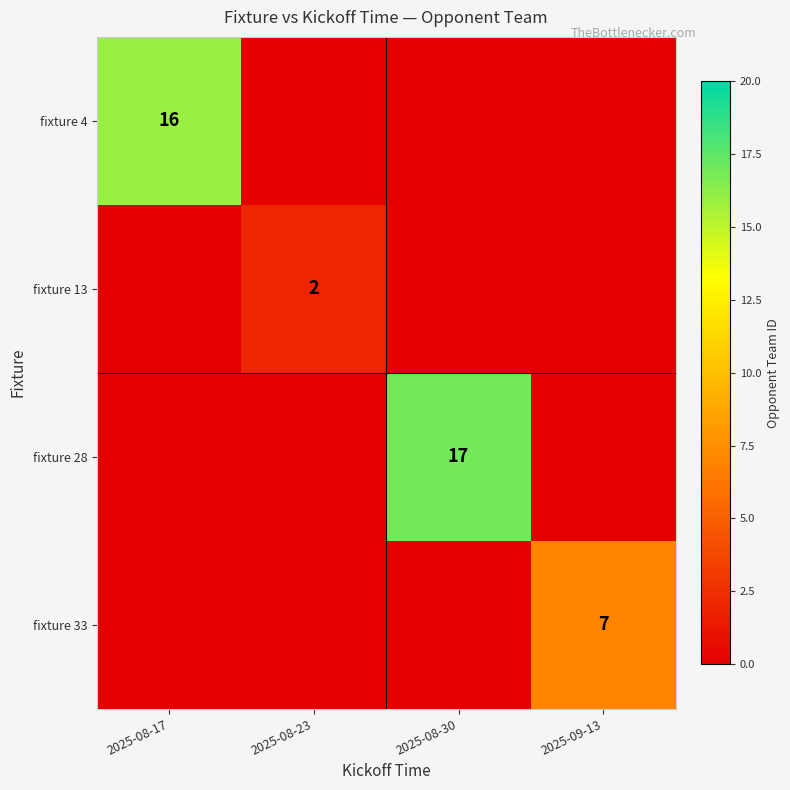

Between 2025-09-13 and 2025-08-23, which is larger?

2025-09-13